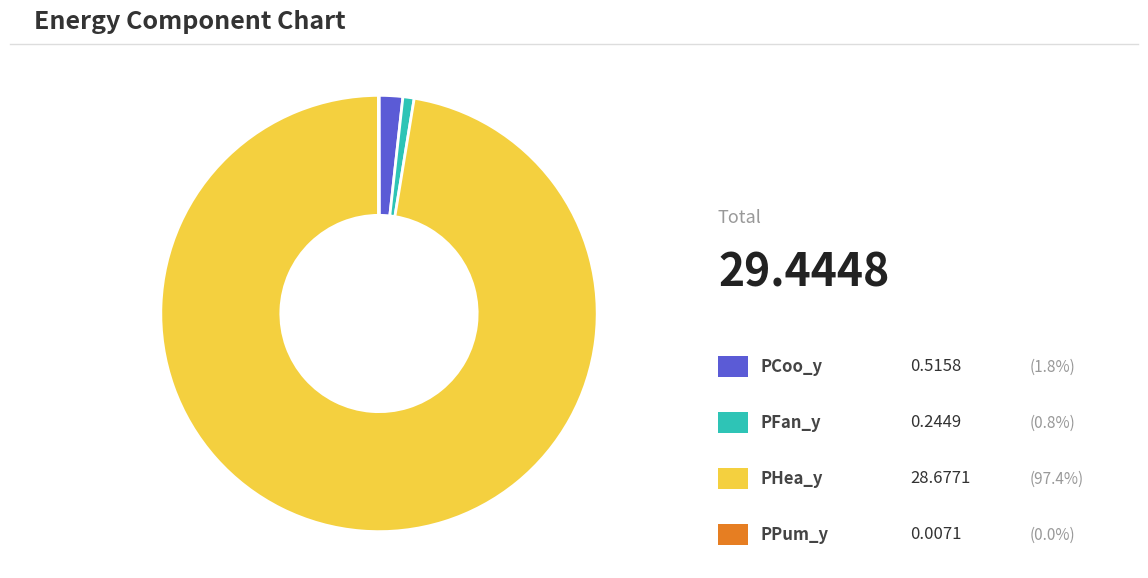

Does any single category account for the majority?

Yes